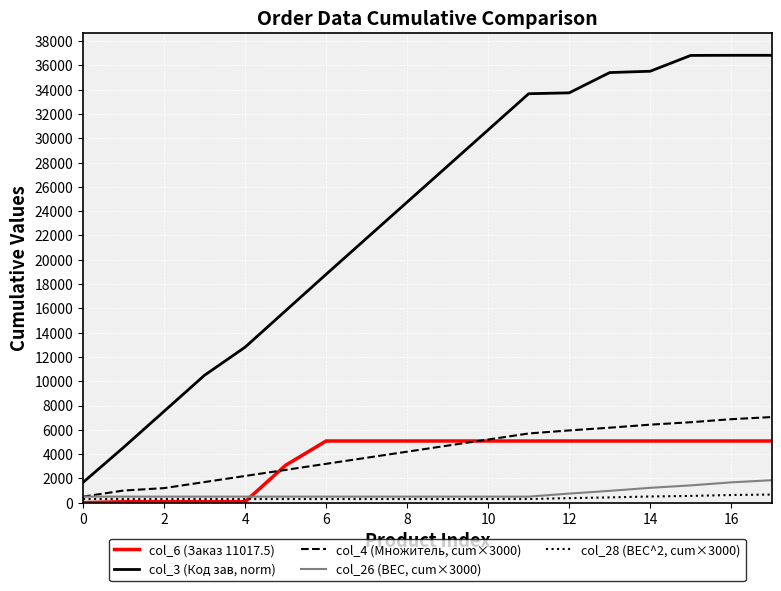

How many lines are shown in the chart?

5